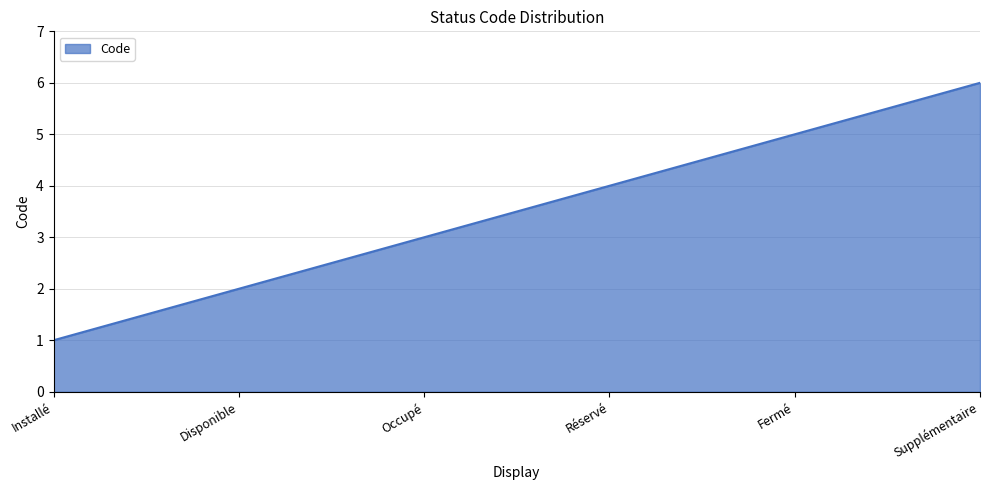

What is the minimum value shown in the chart?

1